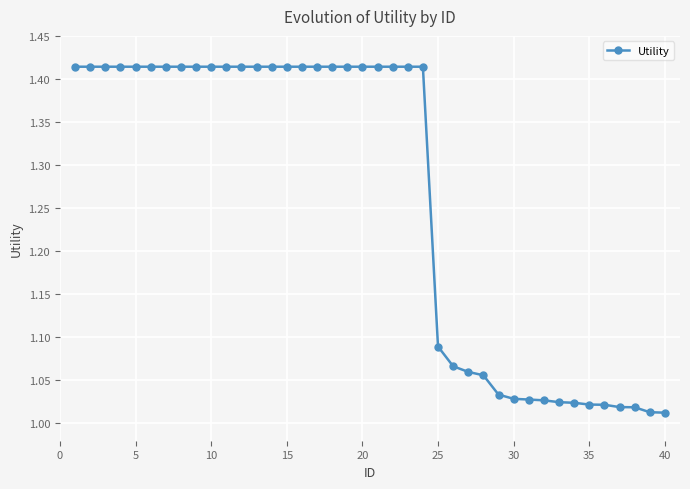

Does the chart have visible grid lines?

Yes